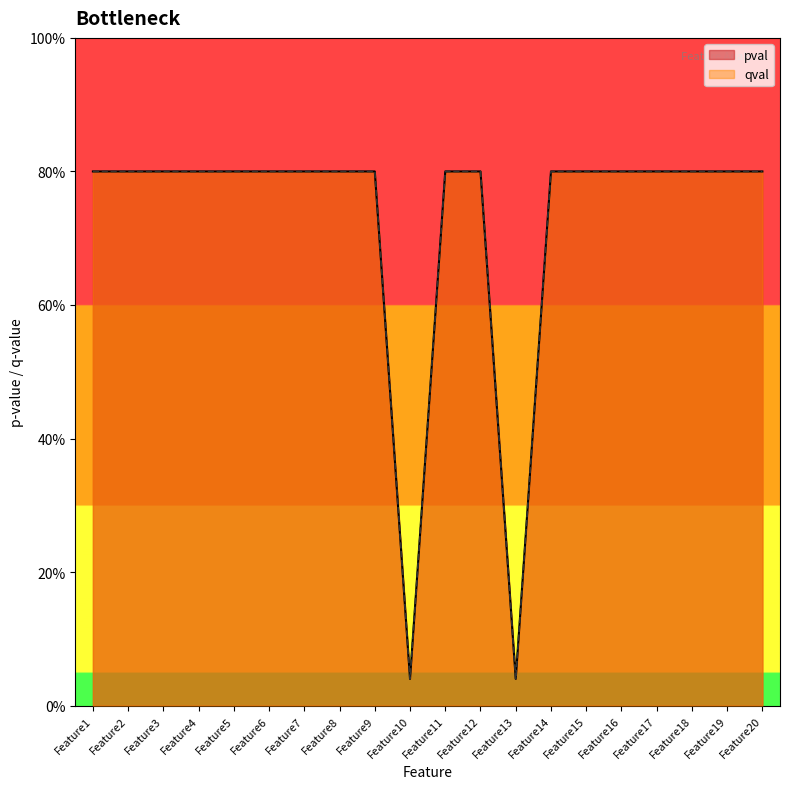

What is the highest value of the pval series?

0.8